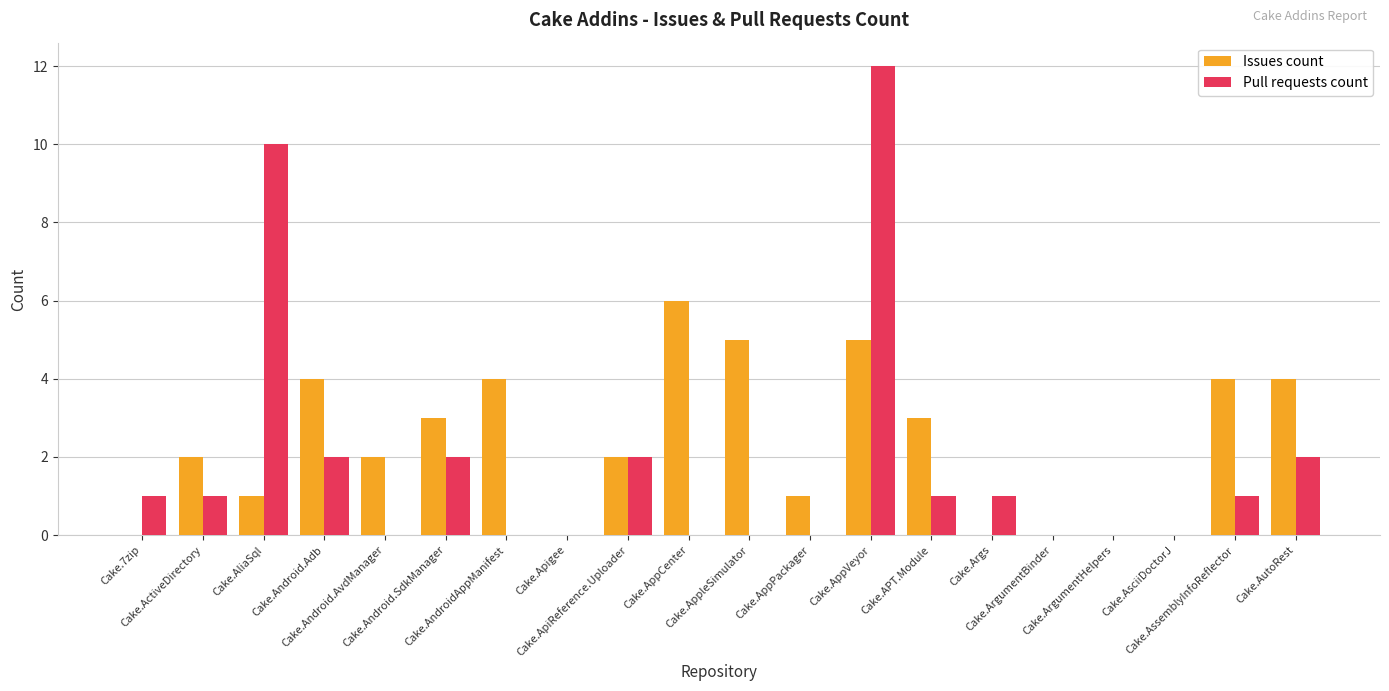

How many data points does each series have?

20